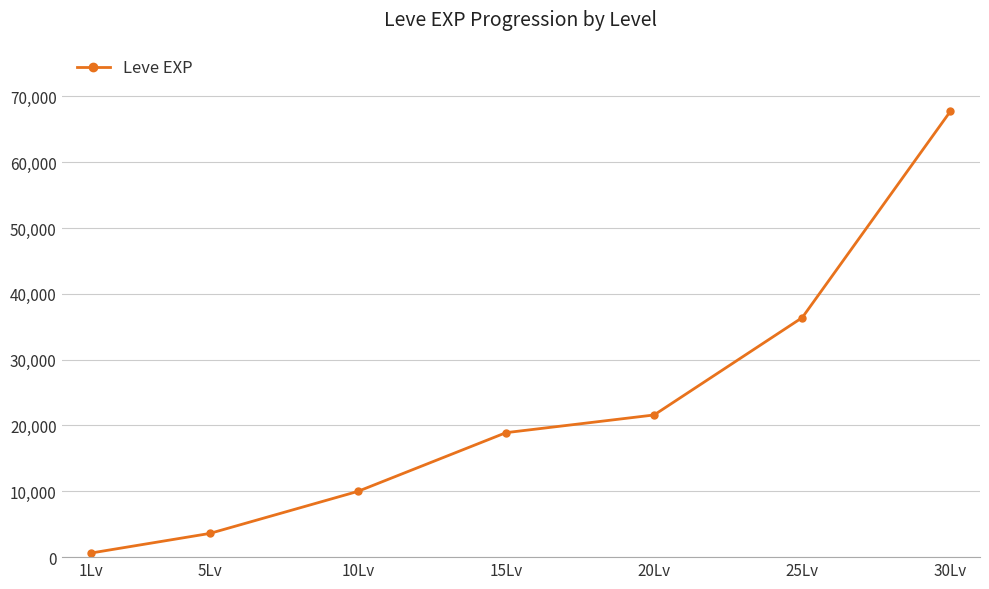

Reading left to right, what are all the values shown in this chart?

630	3600	9990	18910	21600	36390	67730